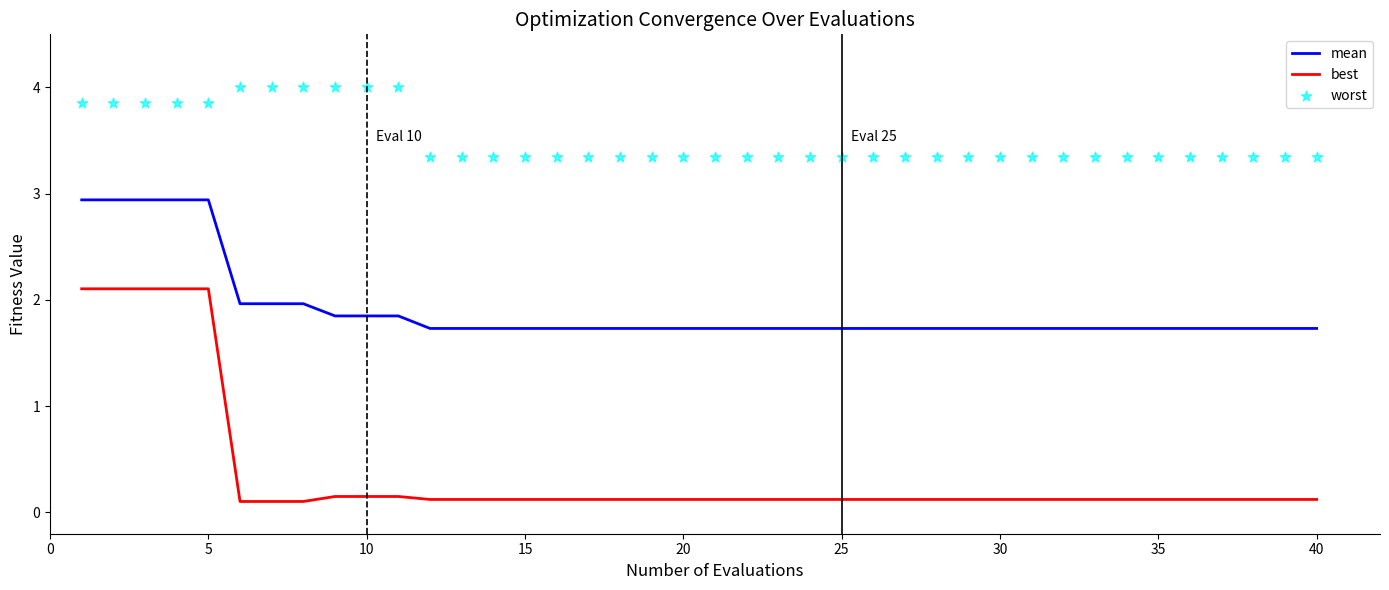

At how many categories does at least one series exceed 3?

40